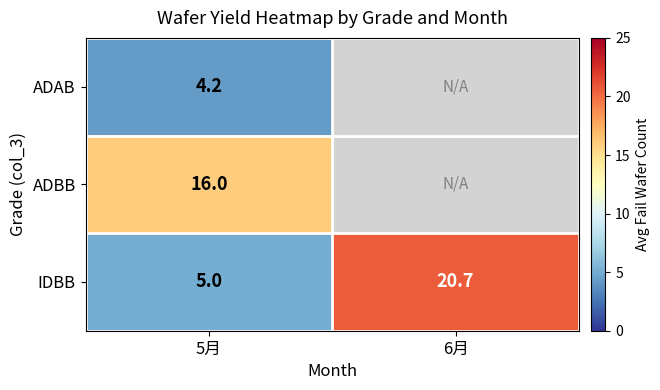

Where does the IDBB series first go above 20?

6月